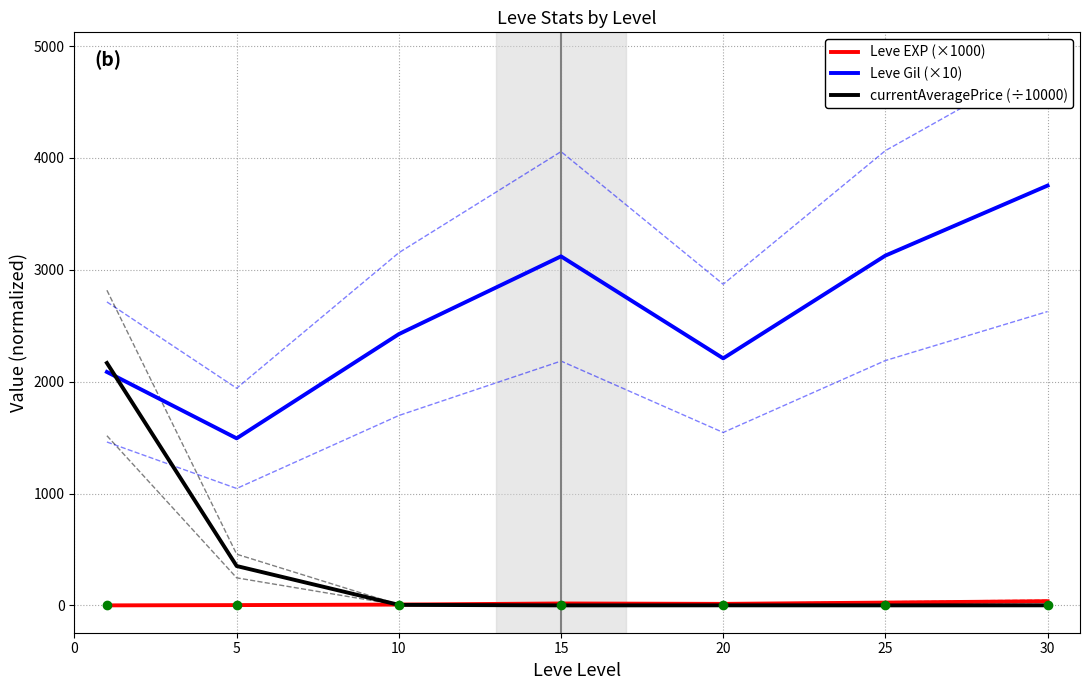

The value of Leve EXP (×1000) at 10 is 12.1. True or false?

False